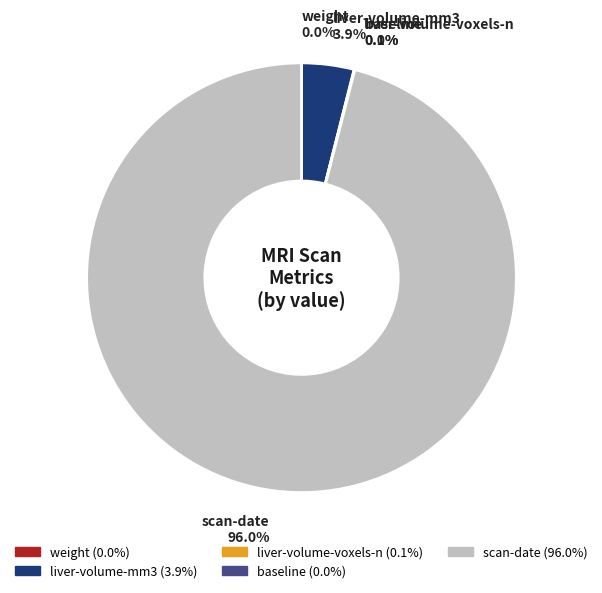

What is the majority slice?

scan-date